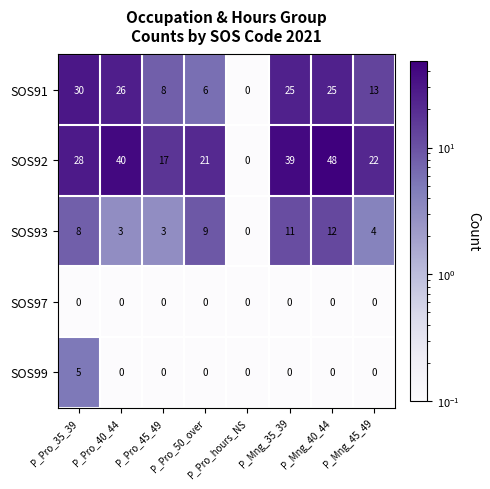

What is the difference between the highest and lowest values at P_Mng_40_44?

48